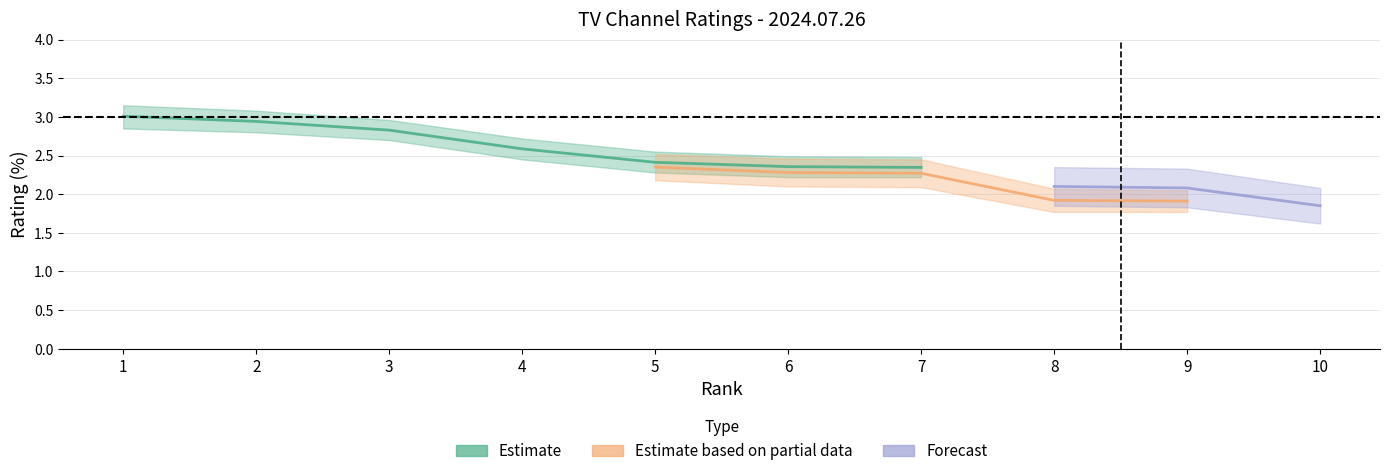

What are all the series names shown in the legend?

Estimate, Estimate based on partial data, Forecast